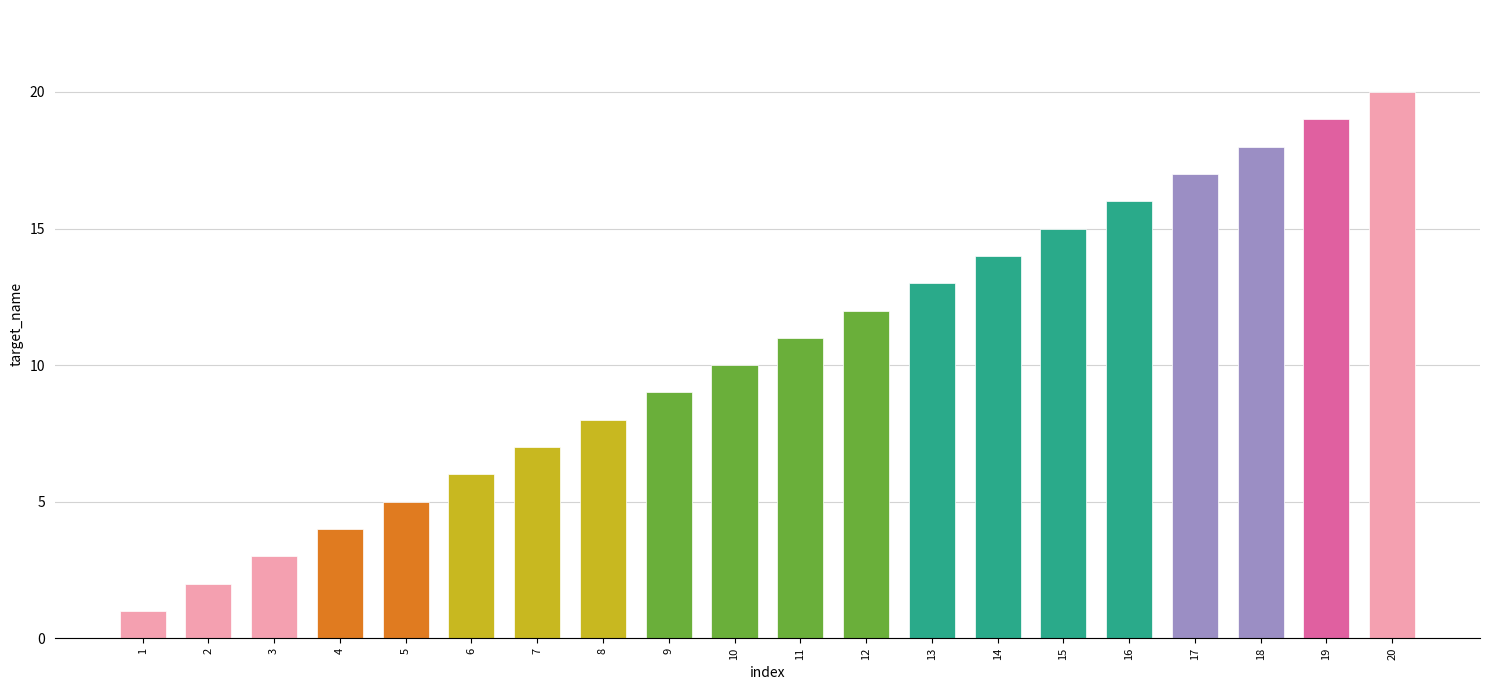

Count the number of categories in the chart.

20